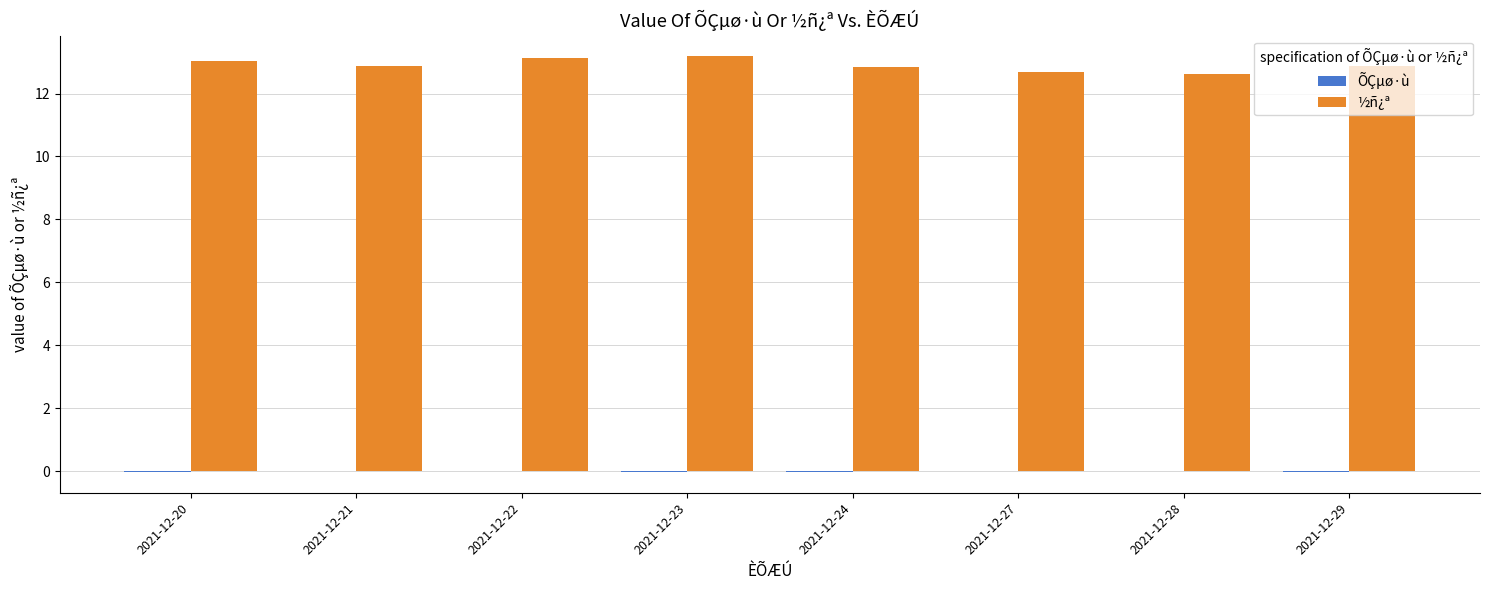

What is the sum of all ½ñ¿ª values?

103.2